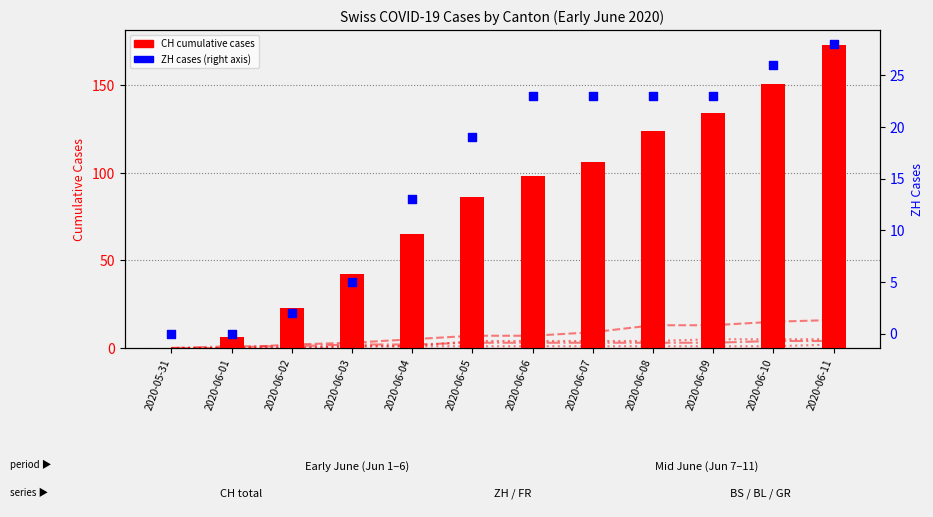

Is the value of ZH at 2020-06-01 greater than the value of FR at 2020-06-08?

No